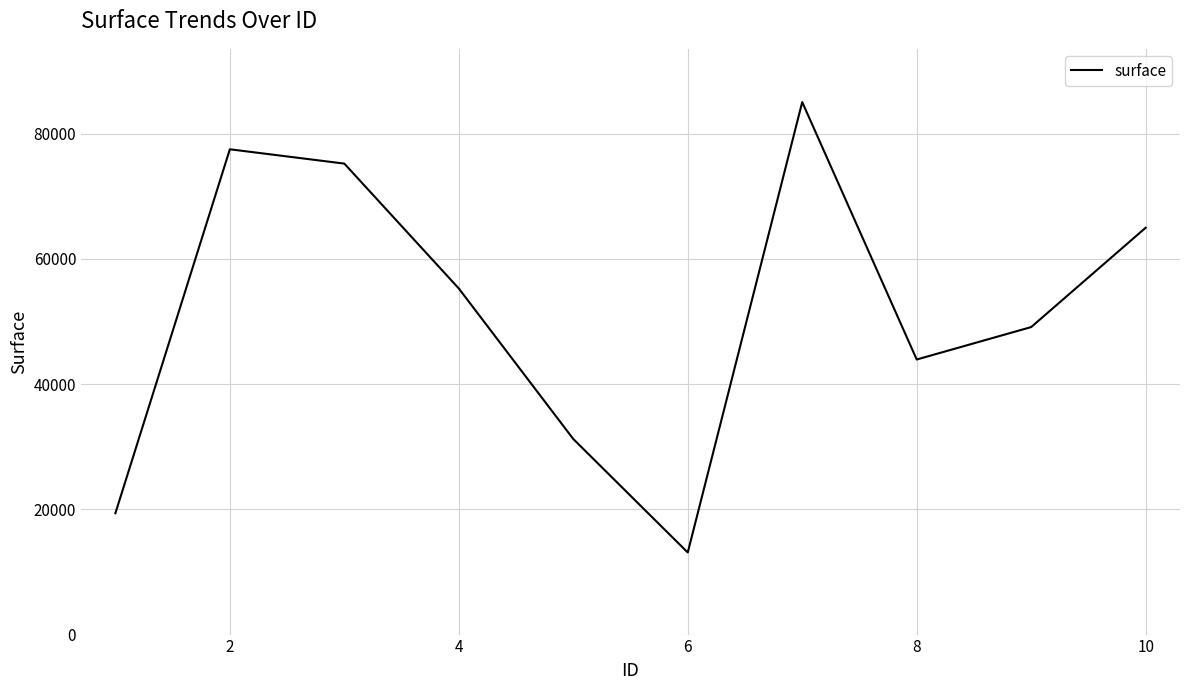

What is the difference between the maximum and minimum values?

71935